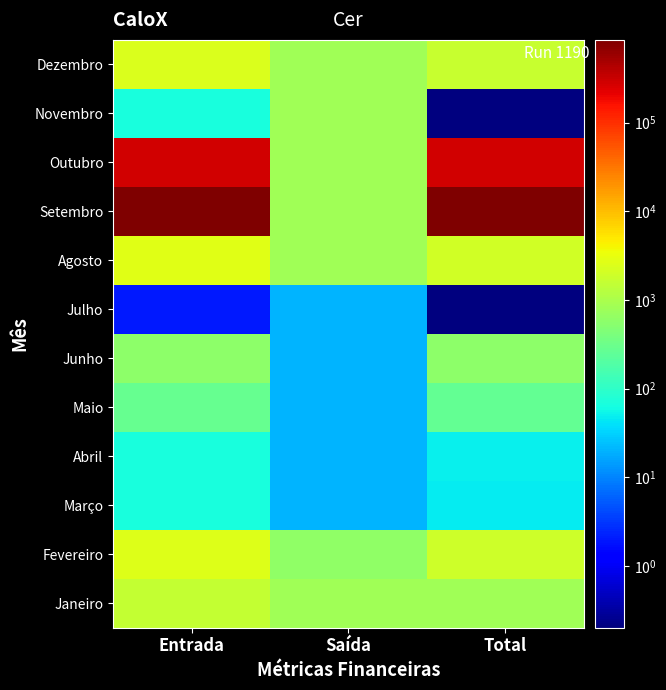

Which series has the largest total across all categories?

Setembro